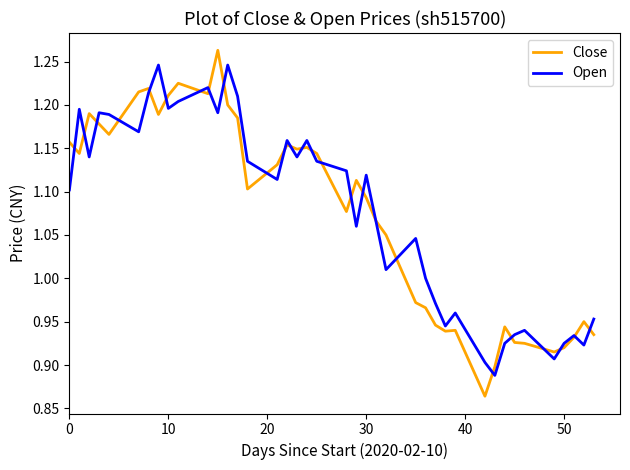

Which series has the largest range (max minus min)?

Close